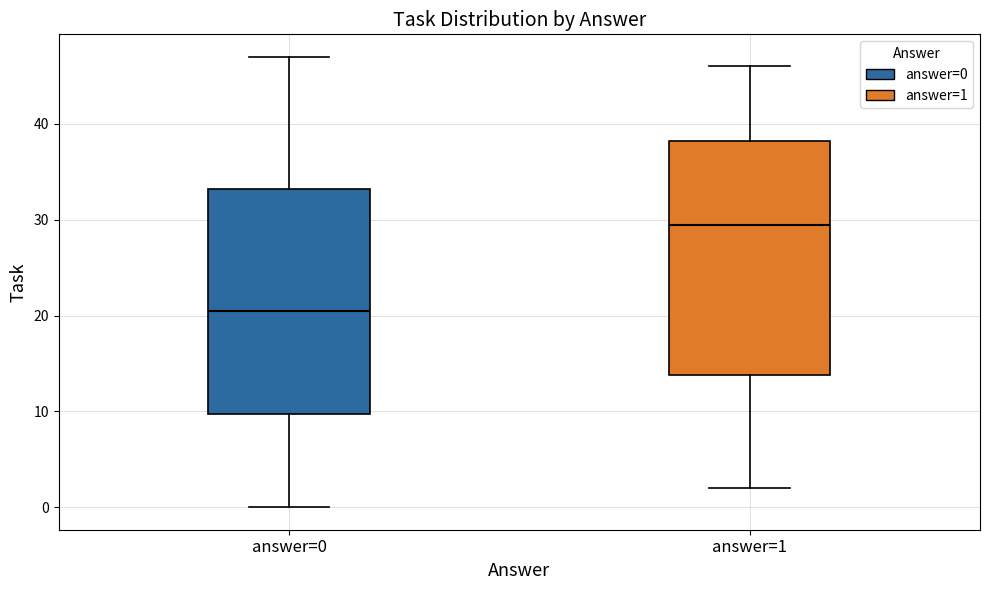

Reading left to right, read every box against the y-axis: the position of its median line, the range the box covers, and the ends of its whiskers. The values are not printed on the chart, so give them approximately, as read against the axis.

answer=0: median 21, box 10 to 33, whiskers 0 to 47
answer=1: median 30, box 14 to 38, whiskers 2 to 46